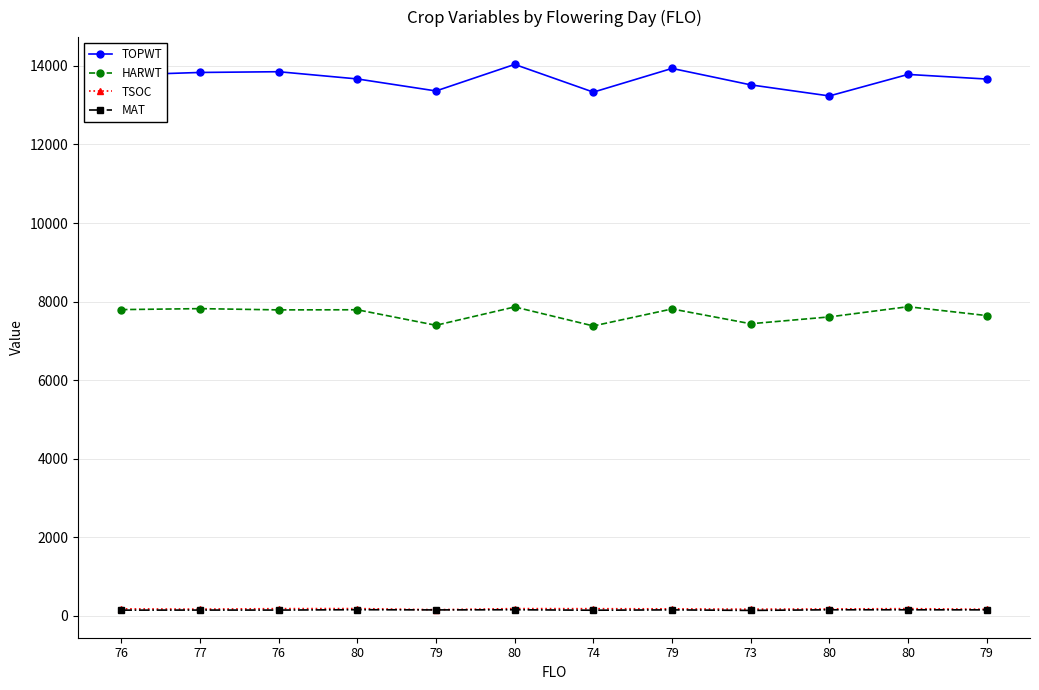

What are all the series names shown in the legend?

TOPWT, HARWT, TSOC, MAT